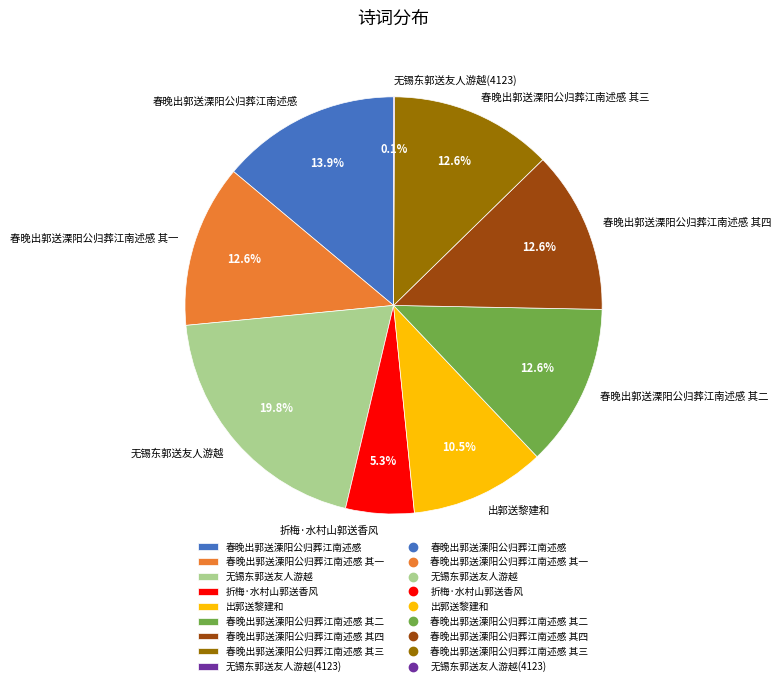

Between 春晚出郭送溧阳公归葬江南述感 其四 and 春晚出郭送溧阳公归葬江南述感, which is larger?

春晚出郭送溧阳公归葬江南述感